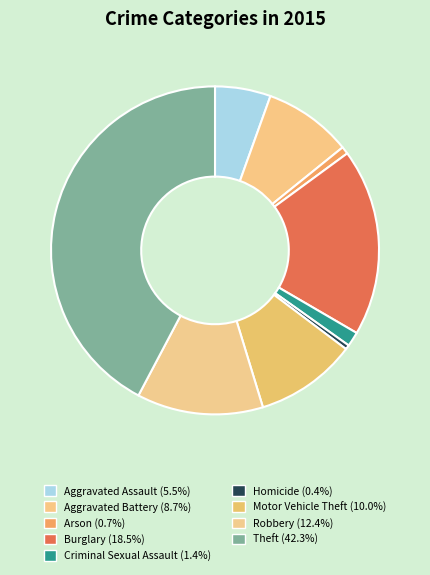

Is it true that Criminal Sexual Assault is 1% of the pie?

True